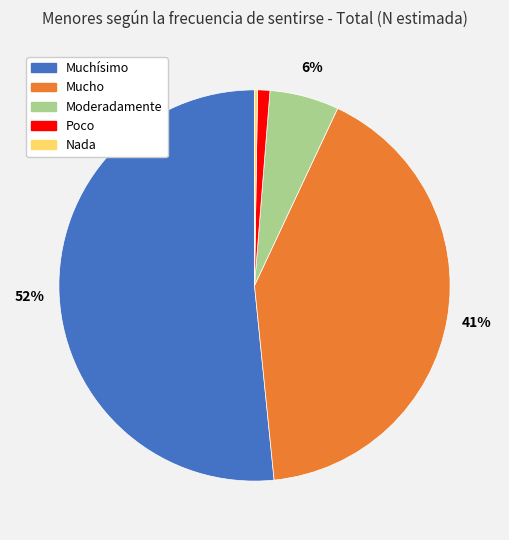

Is there any slice that represents more than half of the pie?

Yes